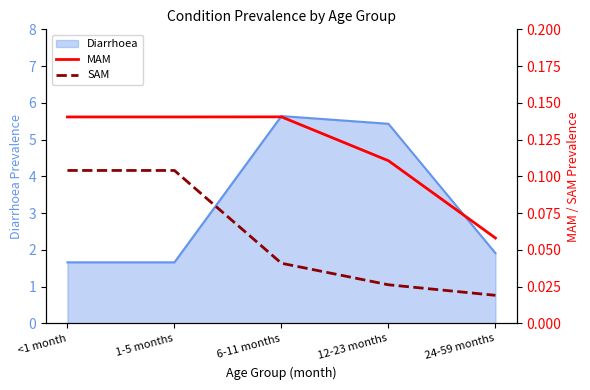

What is the highest value of the SAM series?

0.1